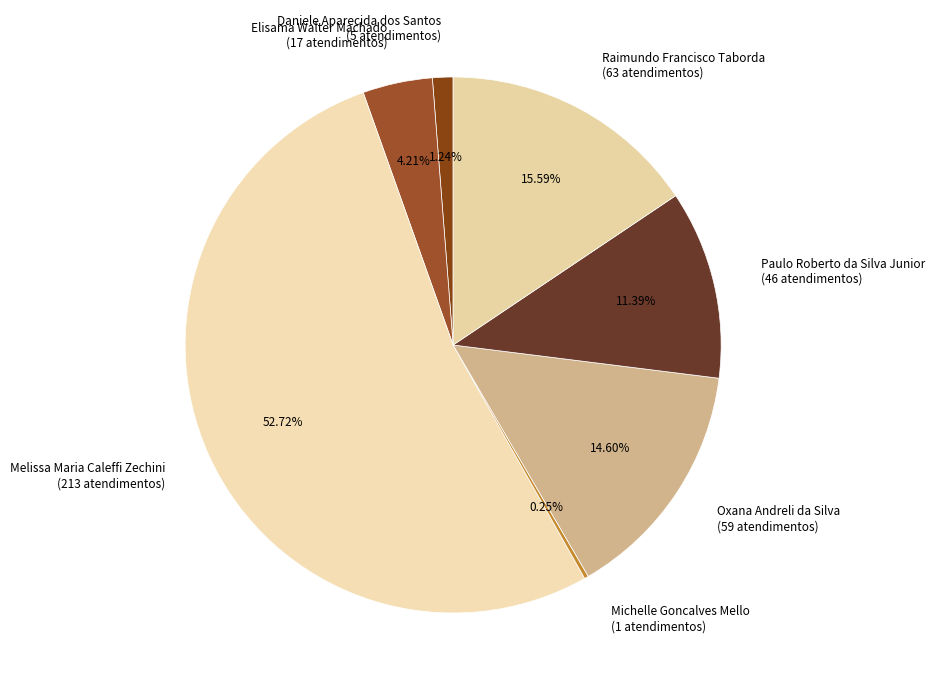

Is there any slice that represents more than half of the pie?

Yes